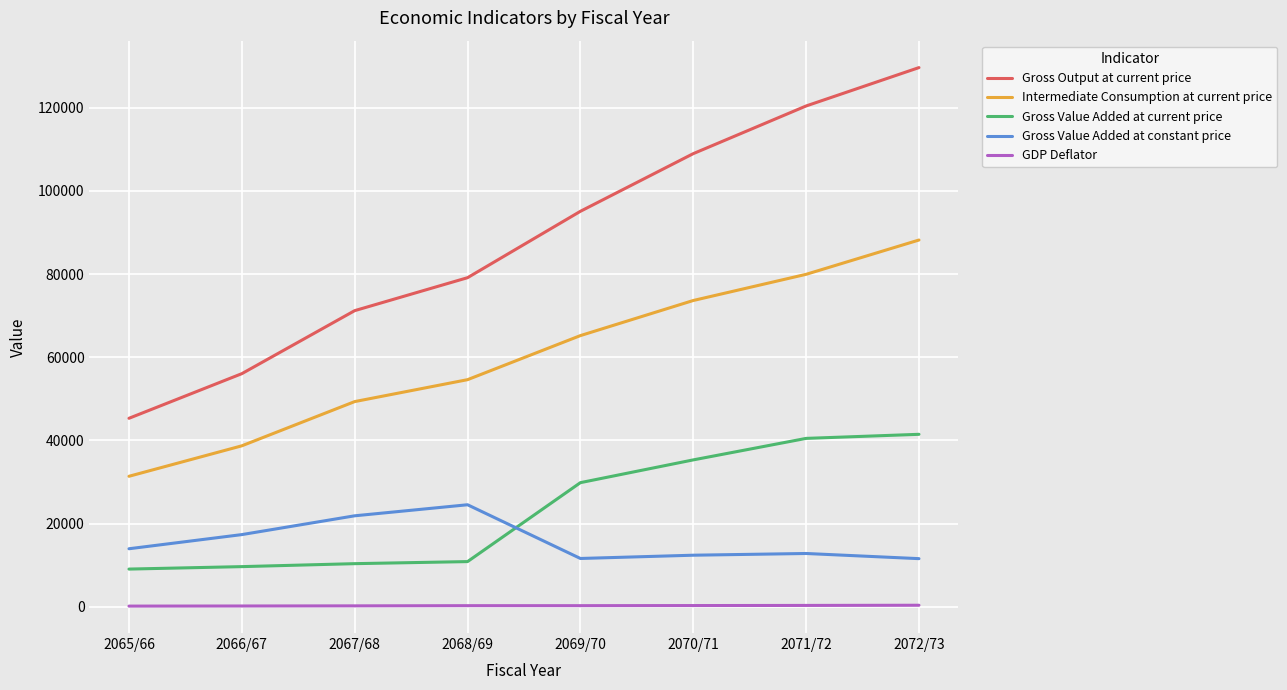

At which category does Gross Value Added at constant price reach its first local peak?

2068/69